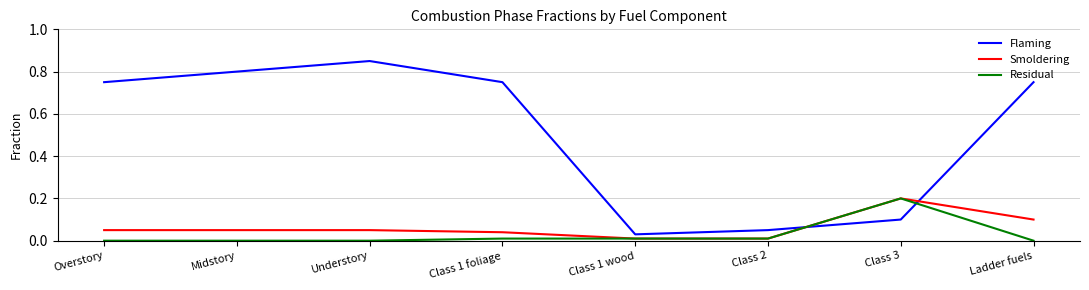

Rank the series at Overstory from highest to lowest value.

Flaming, Smoldering, Residual